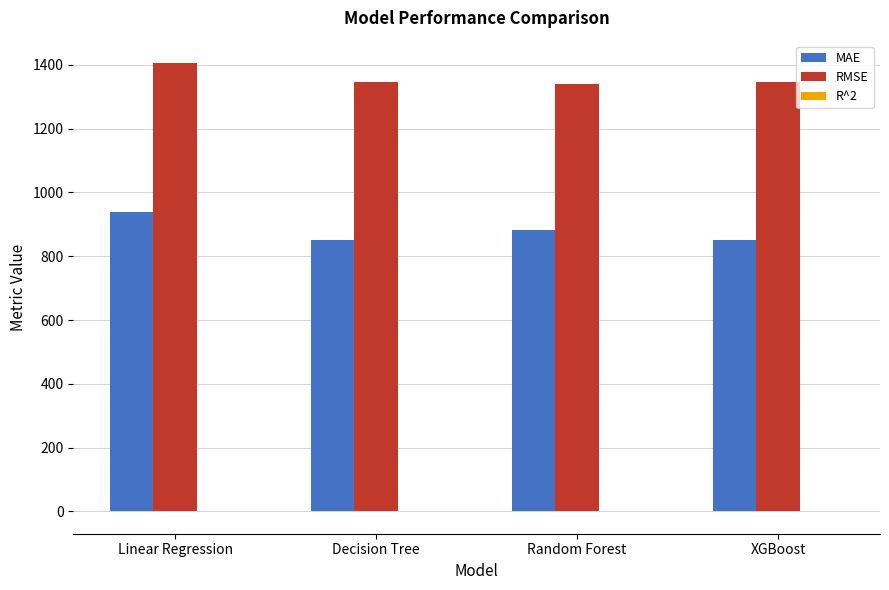

The value of RMSE at XGBoost is 1345.5. True or false?

True